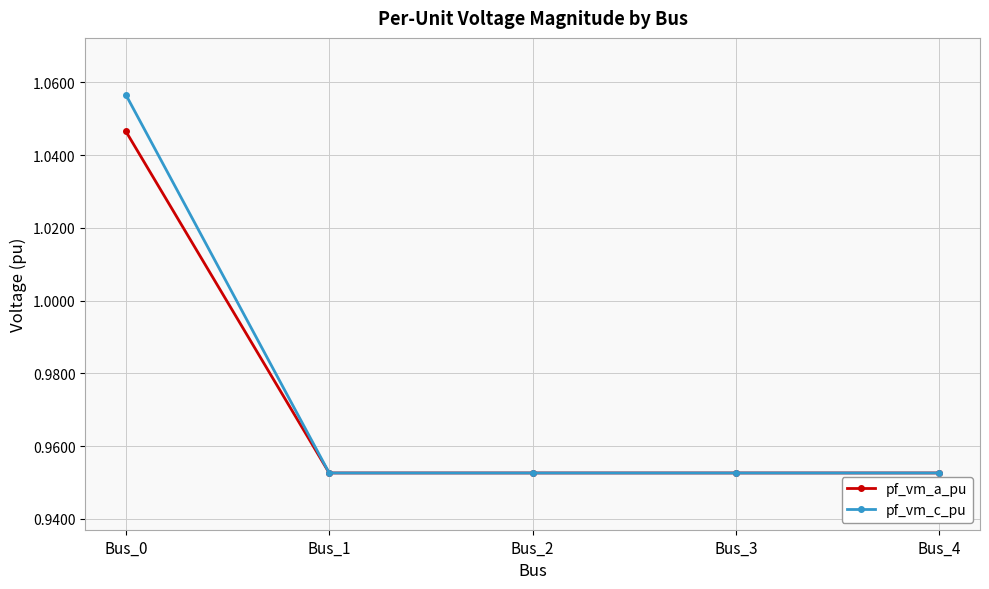

Rank the series by their maximum value, from lowest to highest.

pf_vm_a_pu, pf_vm_c_pu